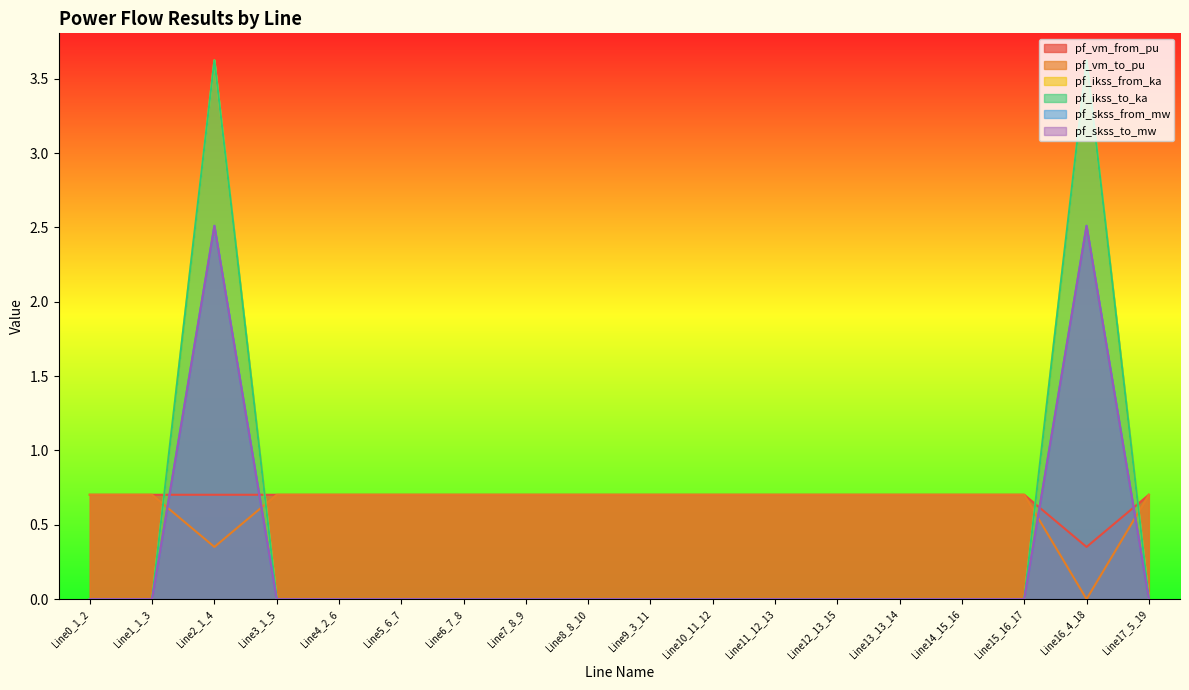

How many categories are shown in the chart?

18